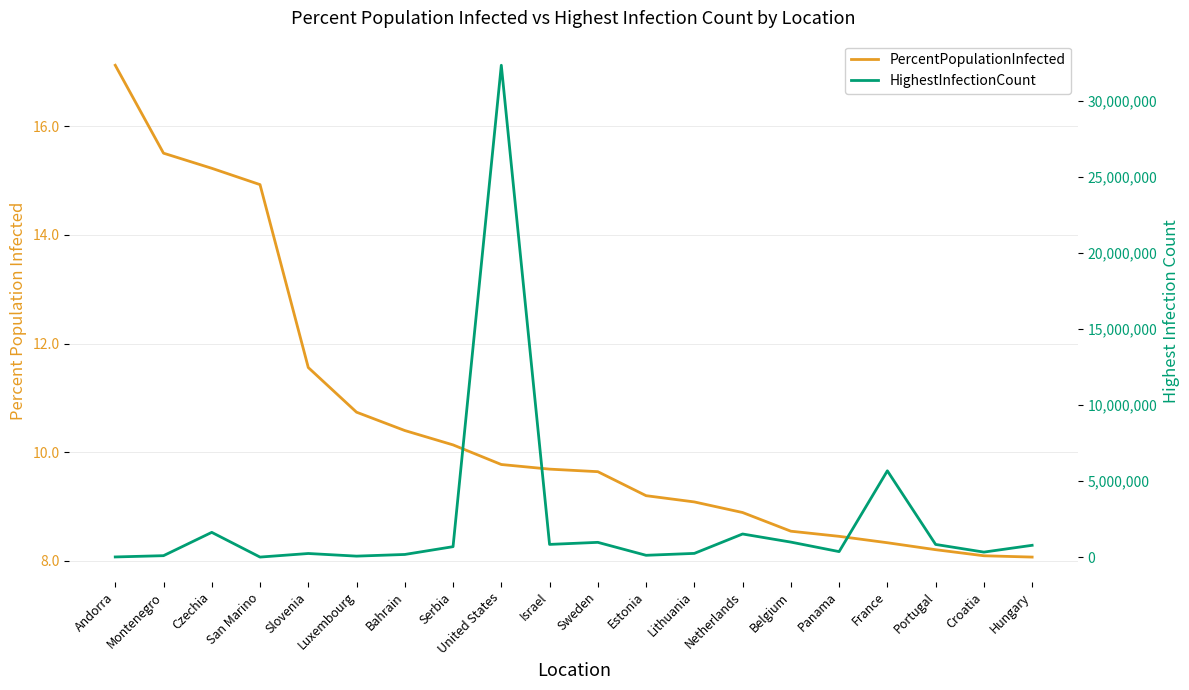

What are all the series names shown in the legend?

PercentPopulationInfected, HighestInfectionCount